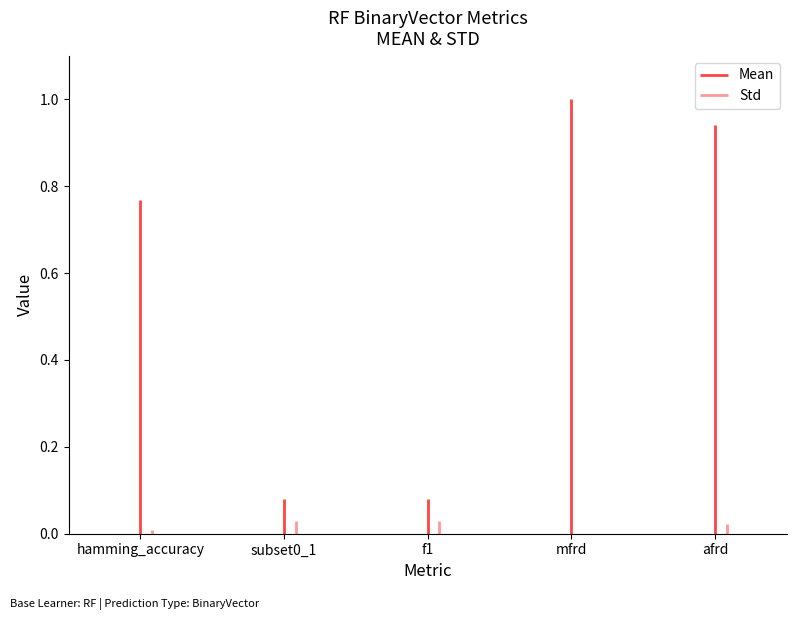

Rank the series by their average value, from highest to lowest.

Mean, Std